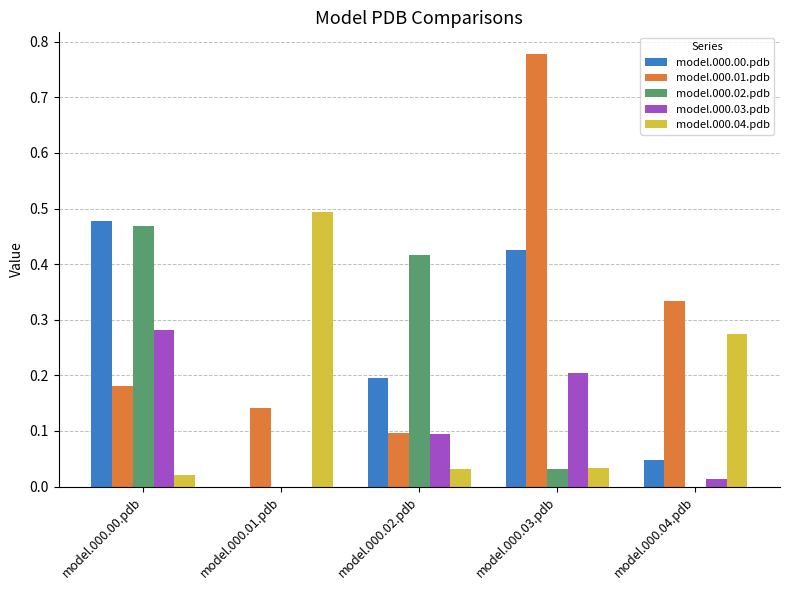

Between model.000.00.pdb and model.000.03.pdb, which series saw the biggest shift?

model.000.01.pdb